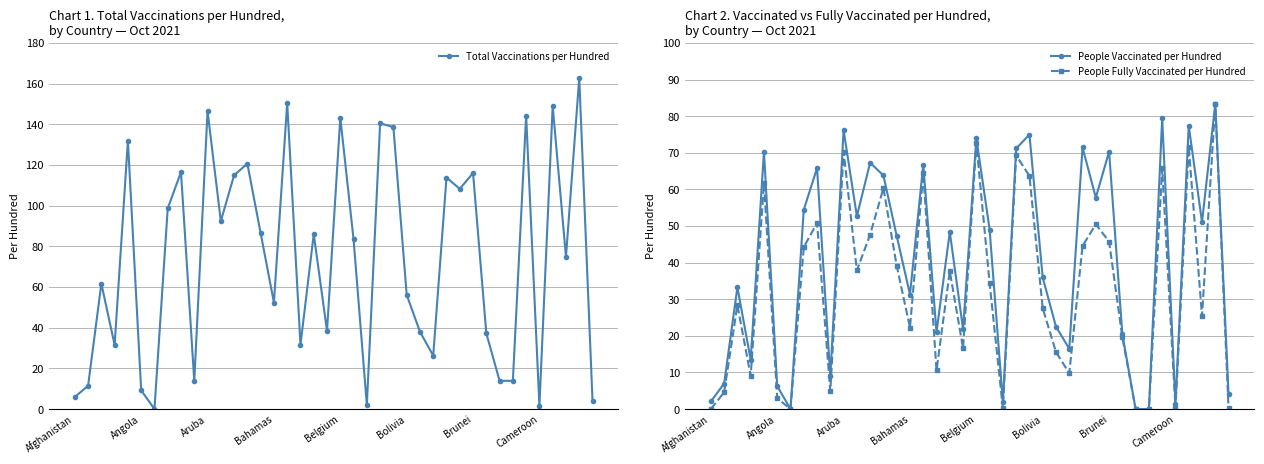

How many distinct data groups are displayed?

3